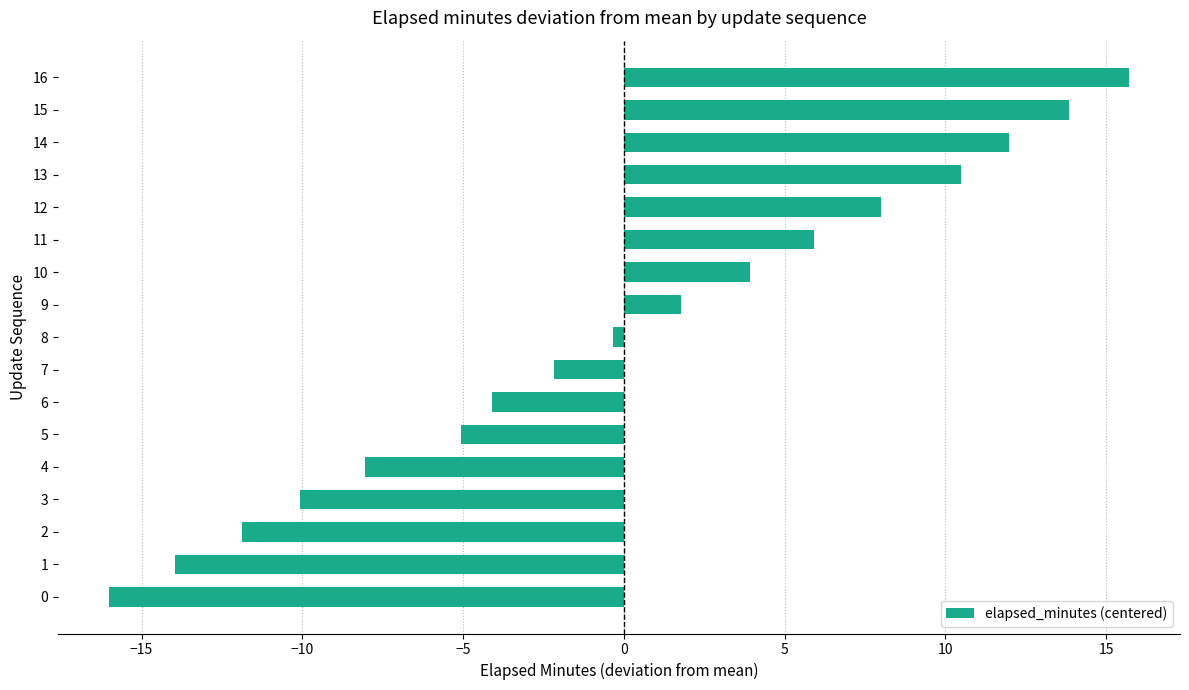

Reading bottom to top, extract all data points from this chart.

-16.0	-13.9	-11.9	-10.1	-8.0	-5.1	-4.1	-2.2	-0.3	1.8	3.9	5.9	8.0	10.5	12.0	13.8	15.7